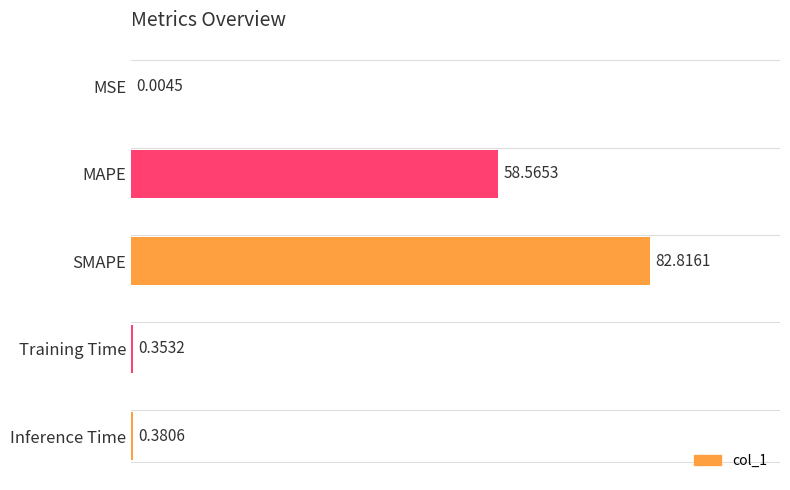

Where is the data nearest to the value 41?

MAPE